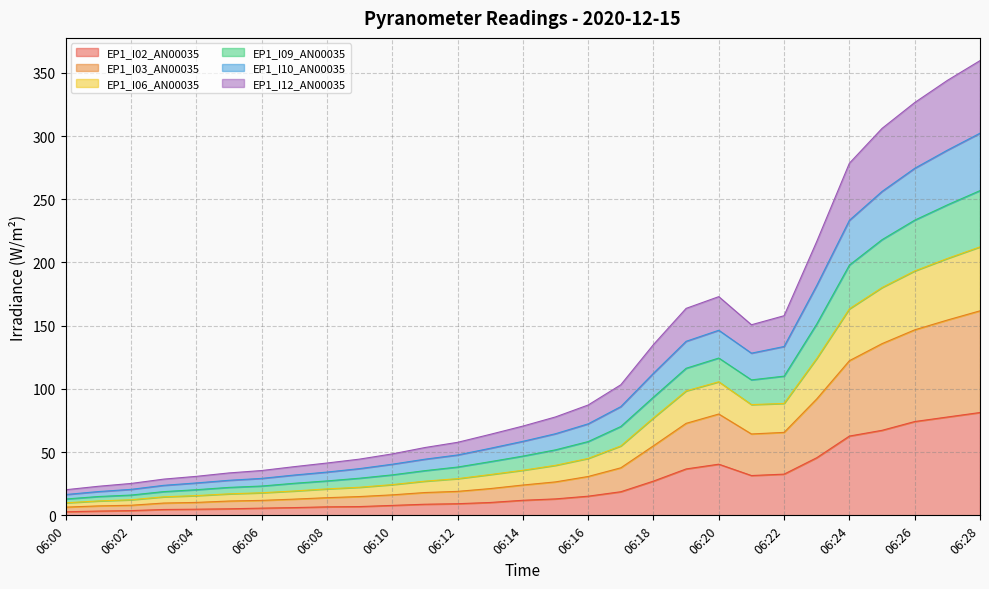

At which category does the chart reach its peak across all series?

06:28